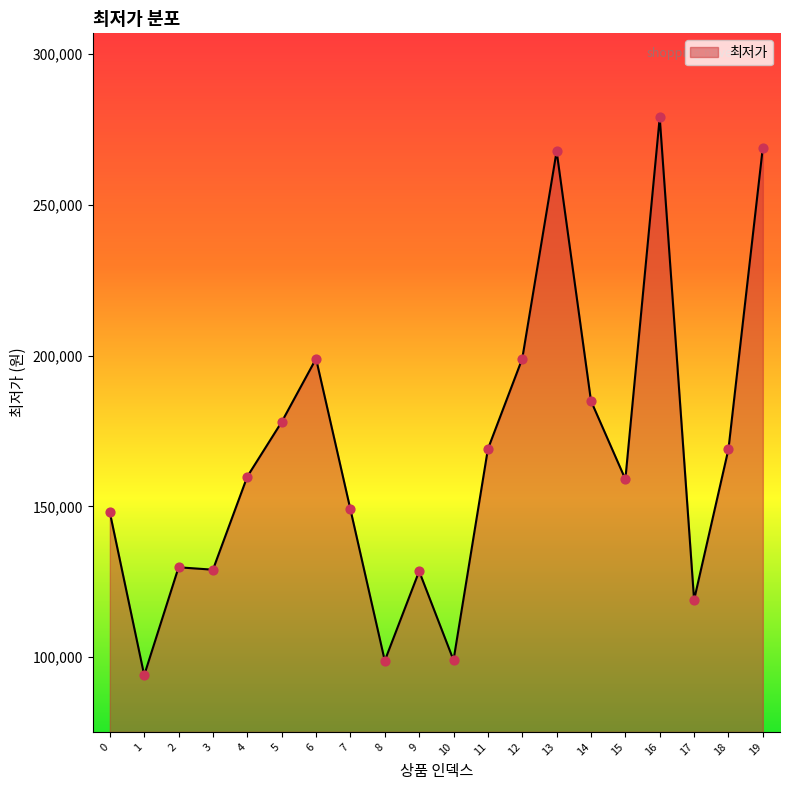

What is the change in value from 4 to 15?

-900